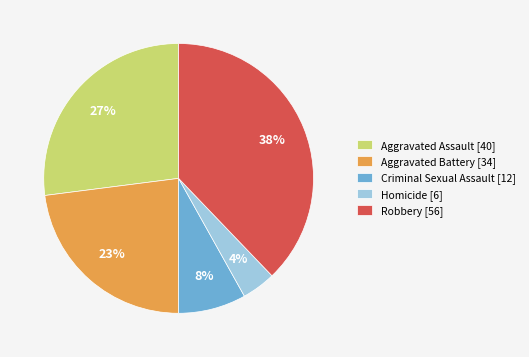

True or false: Robbery accounts for 50% of the total.

False